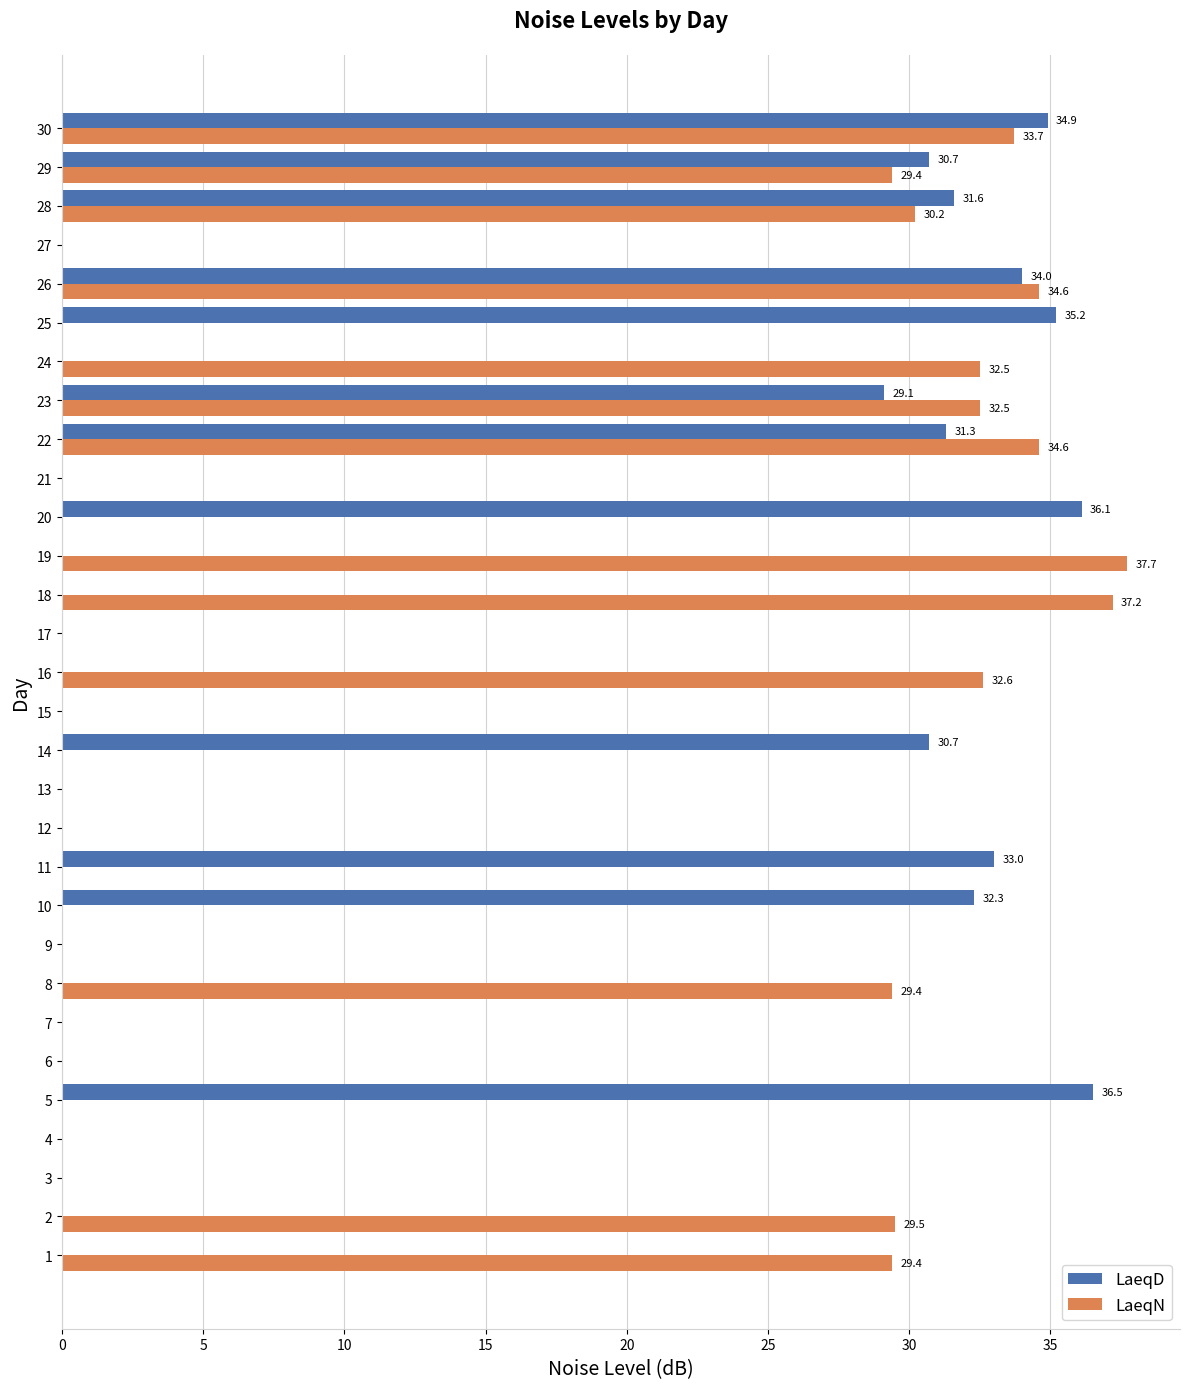

What is the average value of the LaeqN series?

14.1